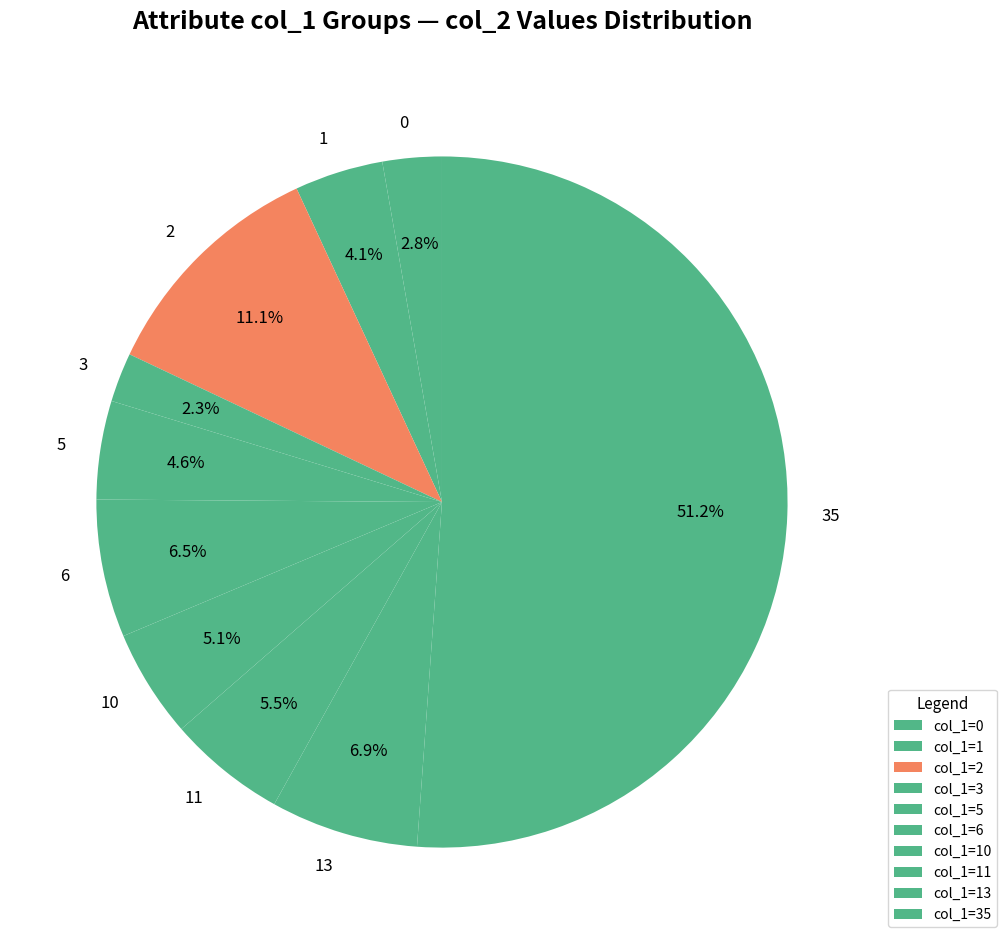

What percentage is NOT represented by 0?

97.2%